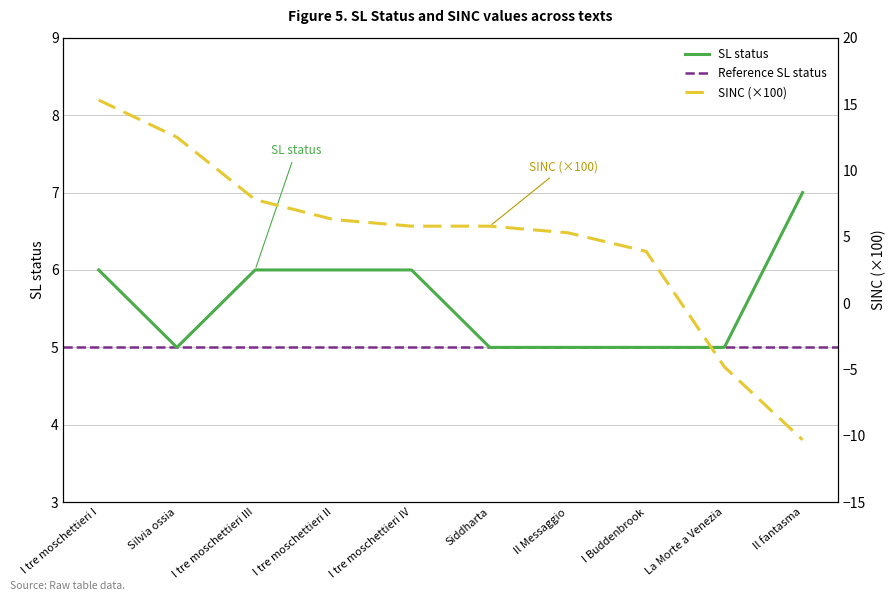

True or false: SL status has a value of 8.6 at Siddharta.

False